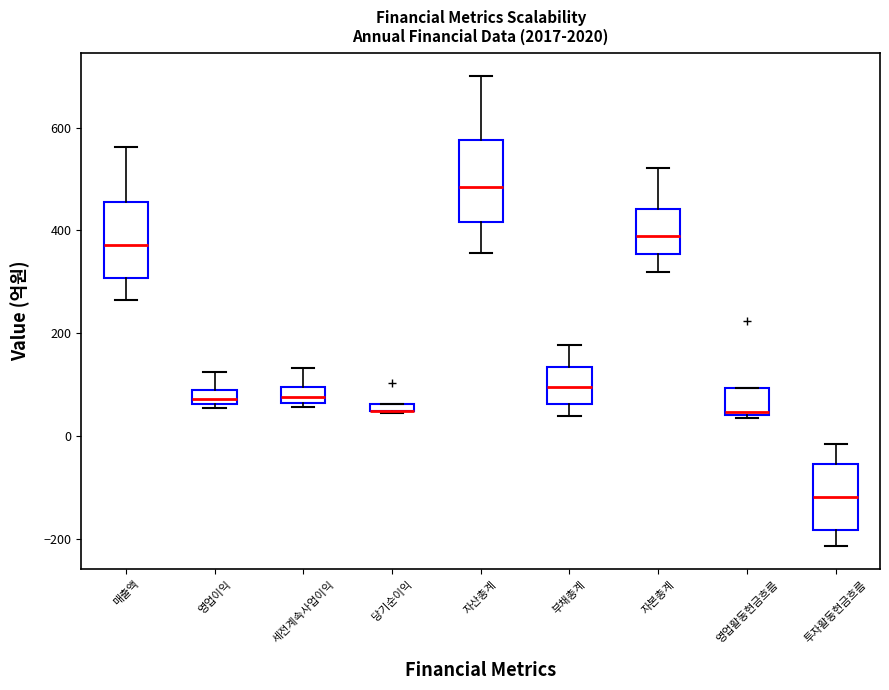

Where does the lower whisker of the box for 투자활동현금흐름 end on the y-axis? The values are not printed on the chart, so give them approximately, as read against the axis.

-220